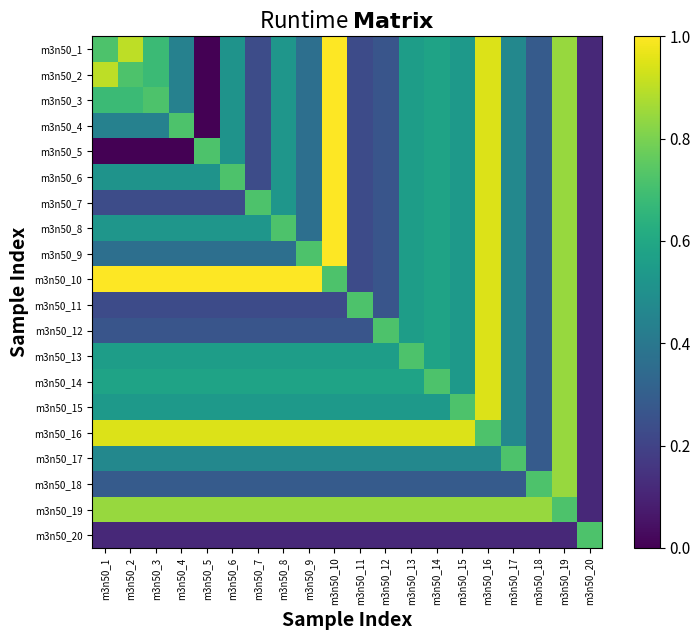

Which series changed the most between m3n50_7 and m3n50_14?

m3n50_10